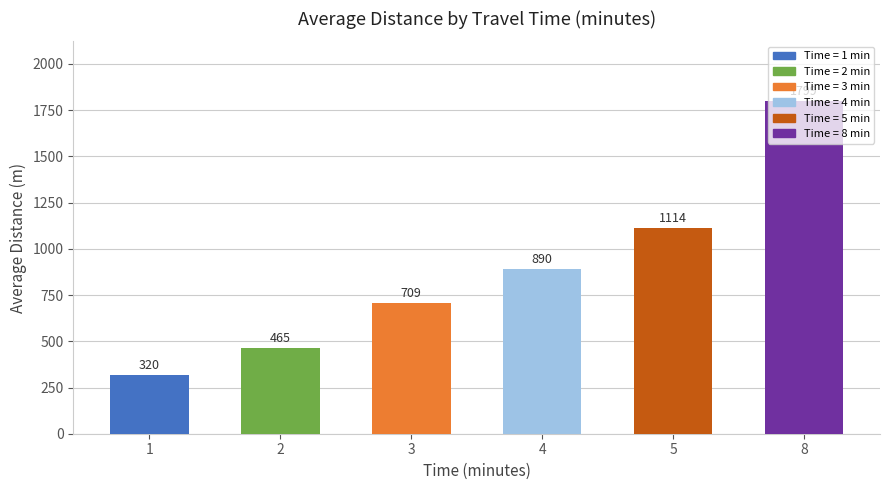

True or false: the data shows 709.1 at 3.

True